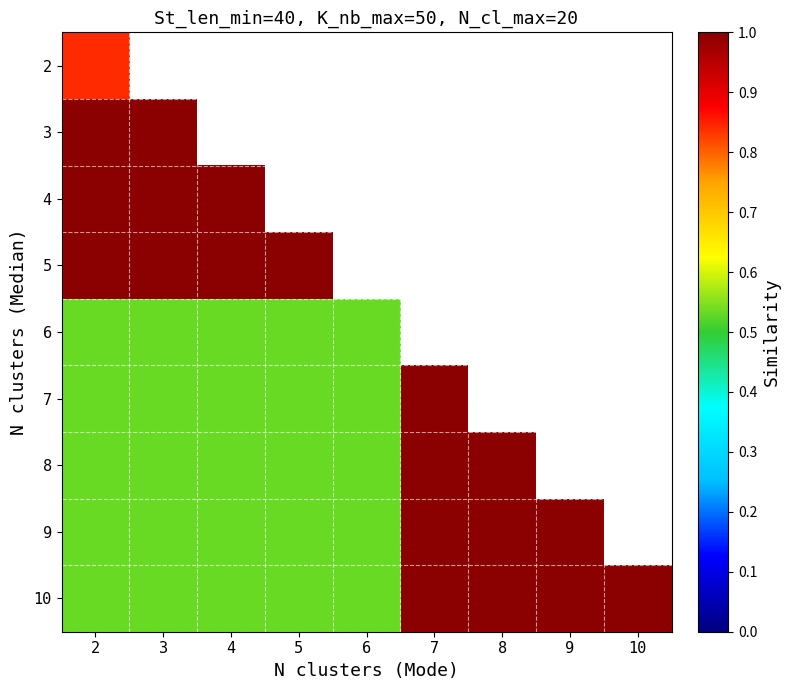

Which category has the highest value across all series?

3